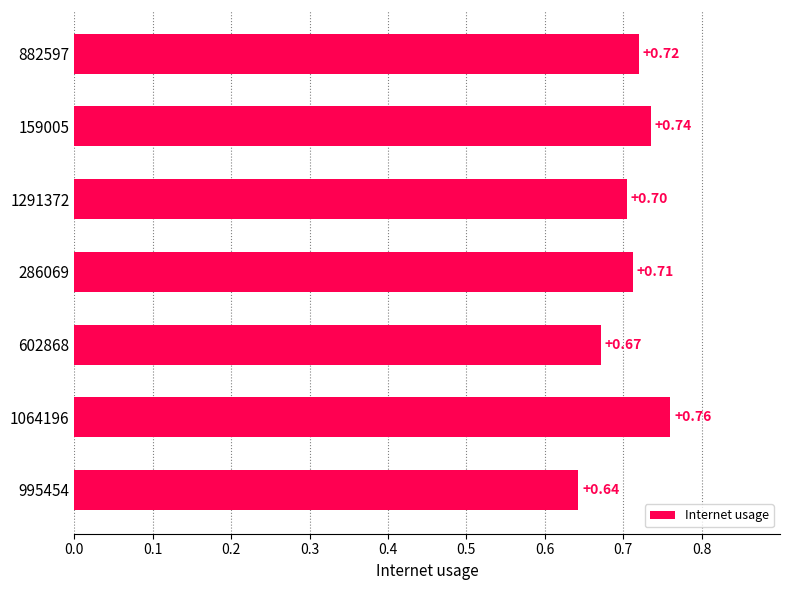

What is the sum of the values at 1291372 and 882597?

1.4